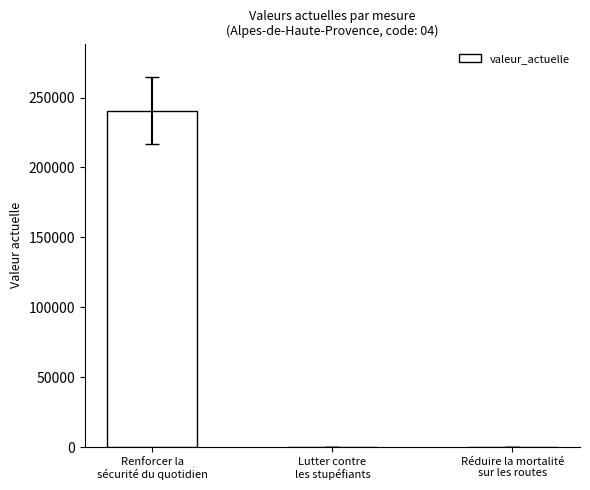

Between Réduire la mortalité
sur les routes and Renforcer la
sécurité du quotidien, which is larger?

Renforcer la
sécurité du quotidien